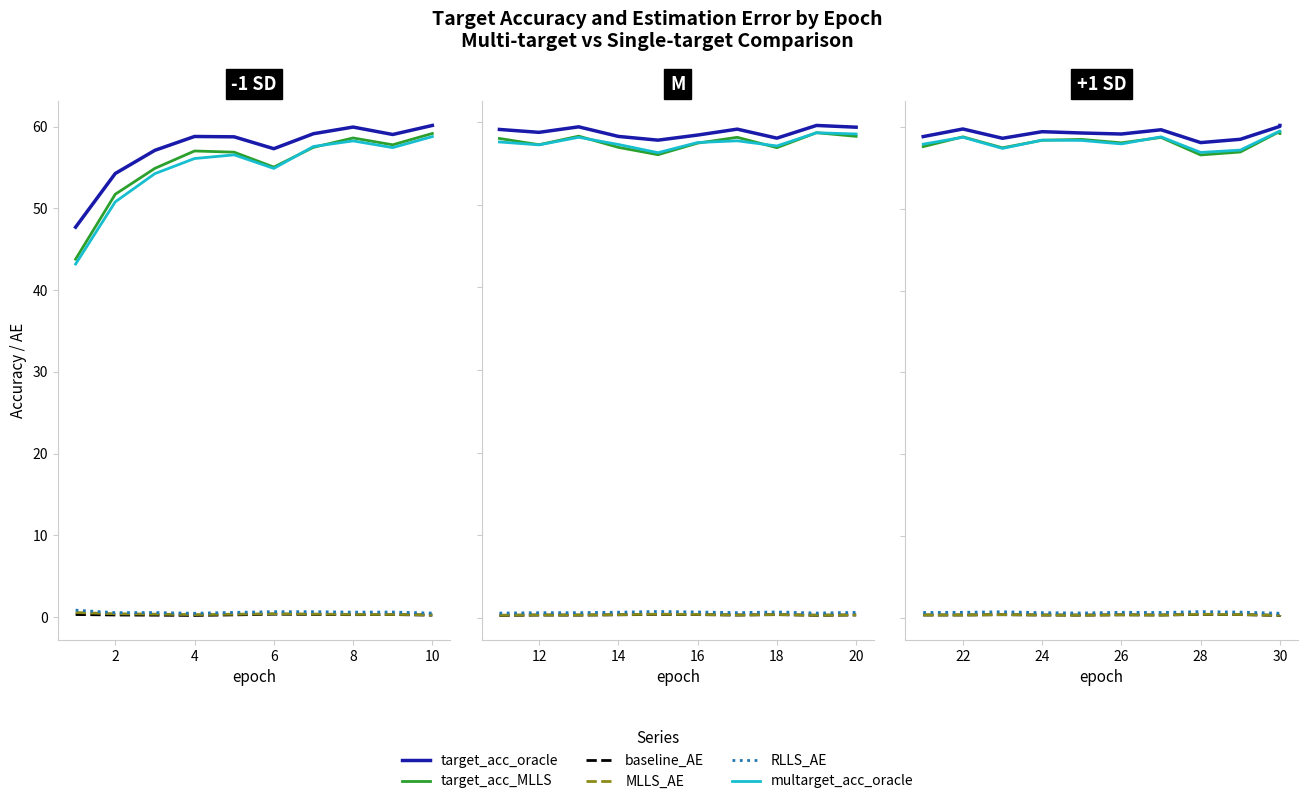

What is the difference between the maximum and minimum values in the baseline_AE series?

0.1